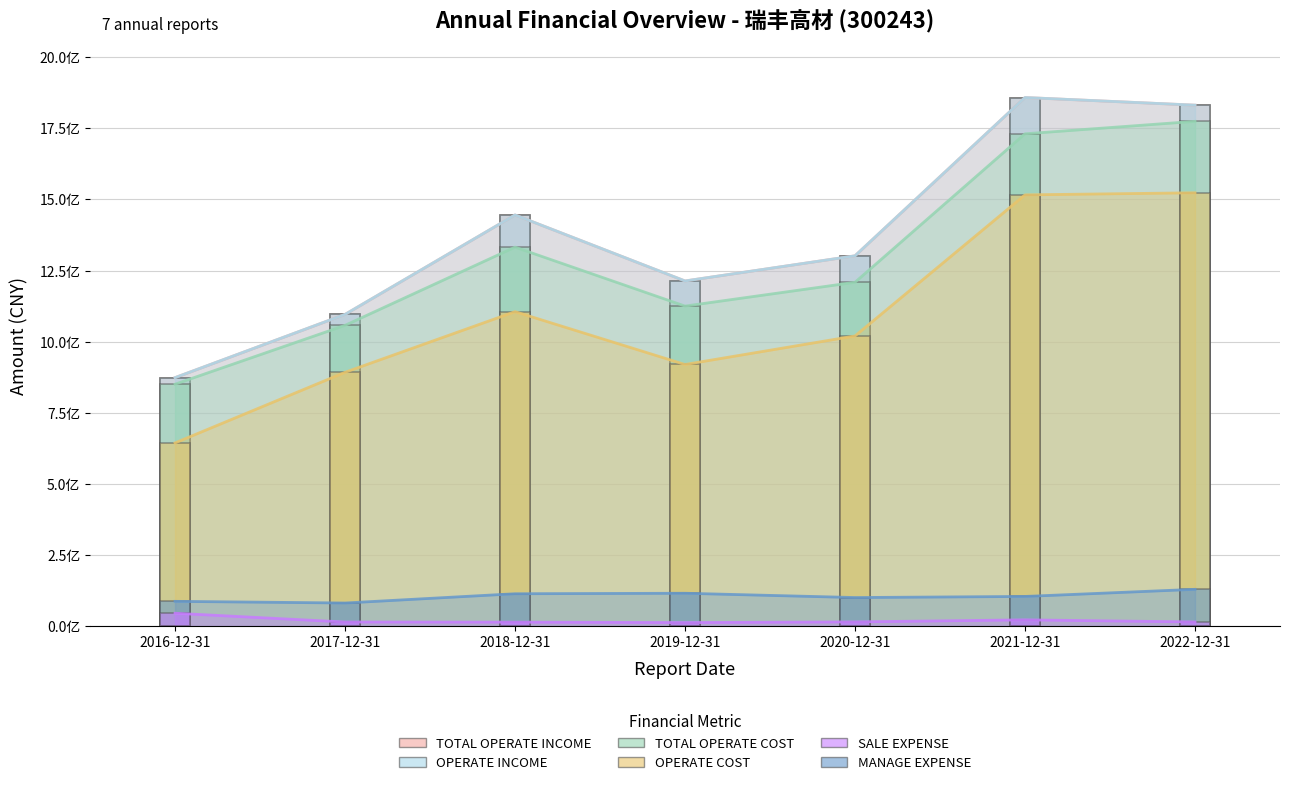

Rank the series by their maximum value, from lowest to highest.

SALE_EXPENSE, MANAGE_EXPENSE, OPERATE_COST, TOTAL_OPERATE_COST, TOTAL_OPERATE_INCOME, OPERATE_INCOME